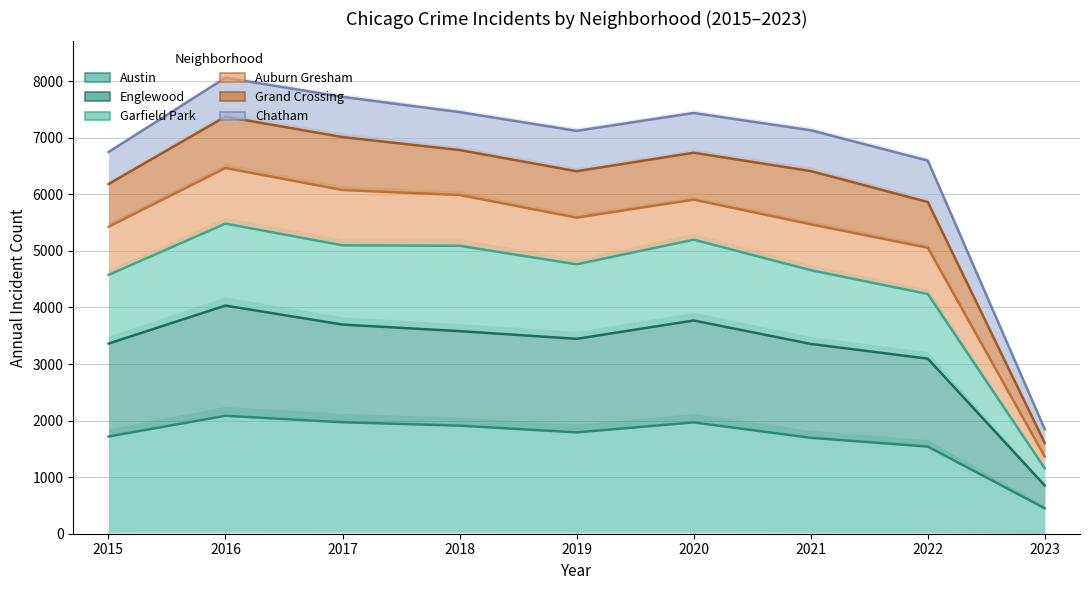

Which category has the highest value across all series?

2016